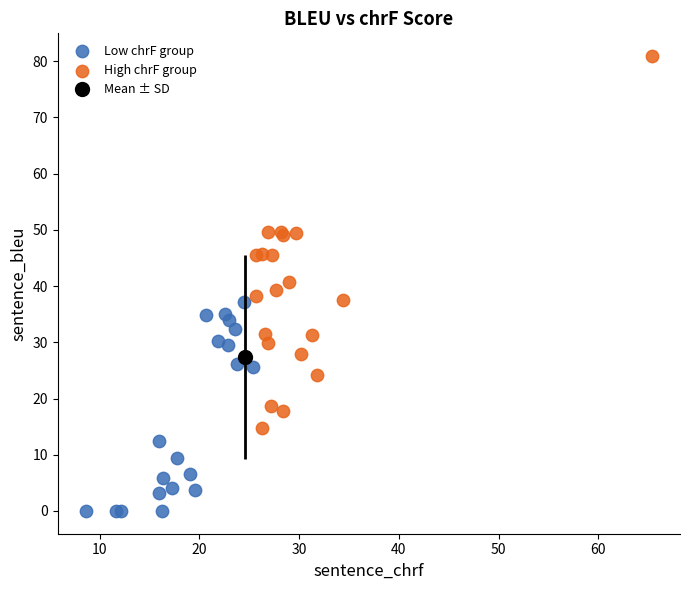

Which series has the largest Y range (max minus min)?

High chrF group